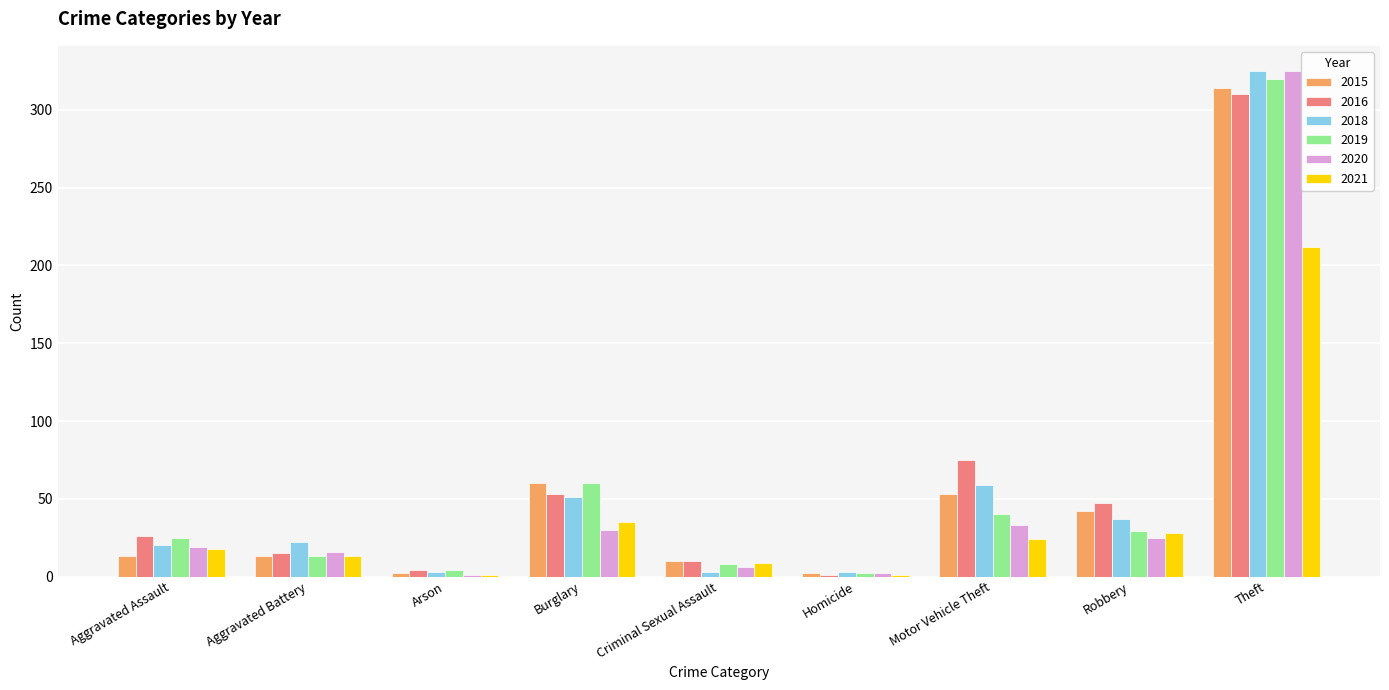

The value of 2021 at Burglary is 57. True or false?

False